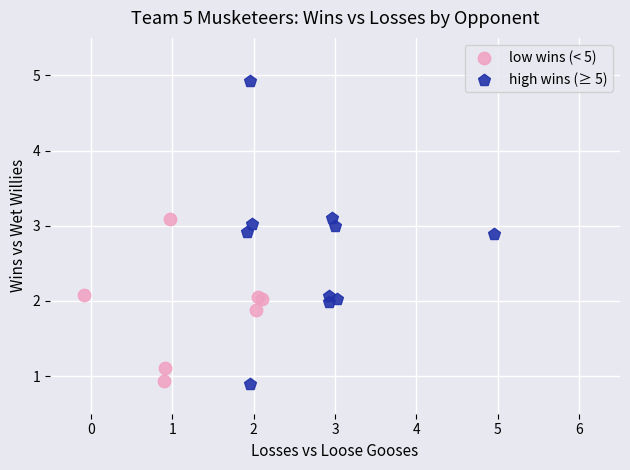

Which series has the largest Y range (max minus min)?

high wins (≥ 5)